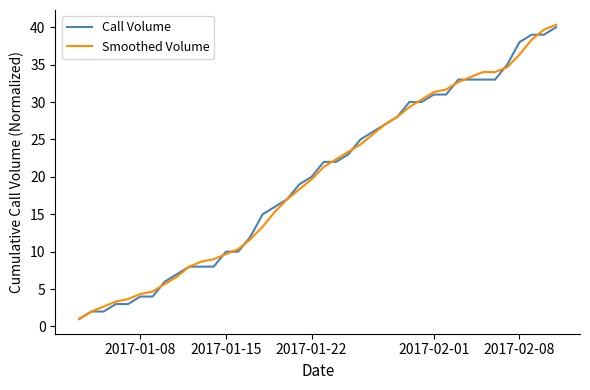

What is the lowest value of the Call Volume series?

1.0